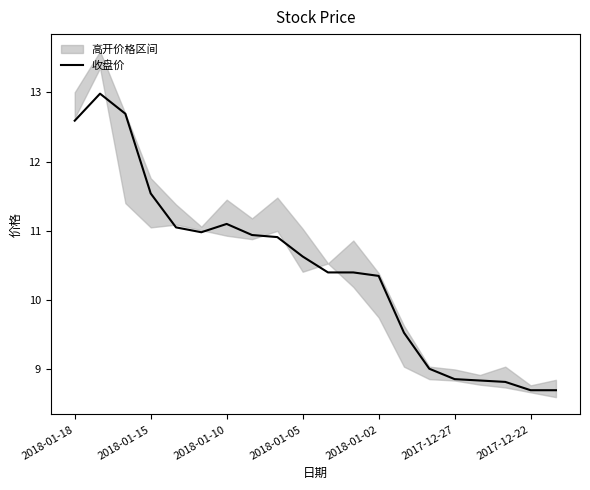

Is it true that the value at 2018-01-18 is 5.1?

False